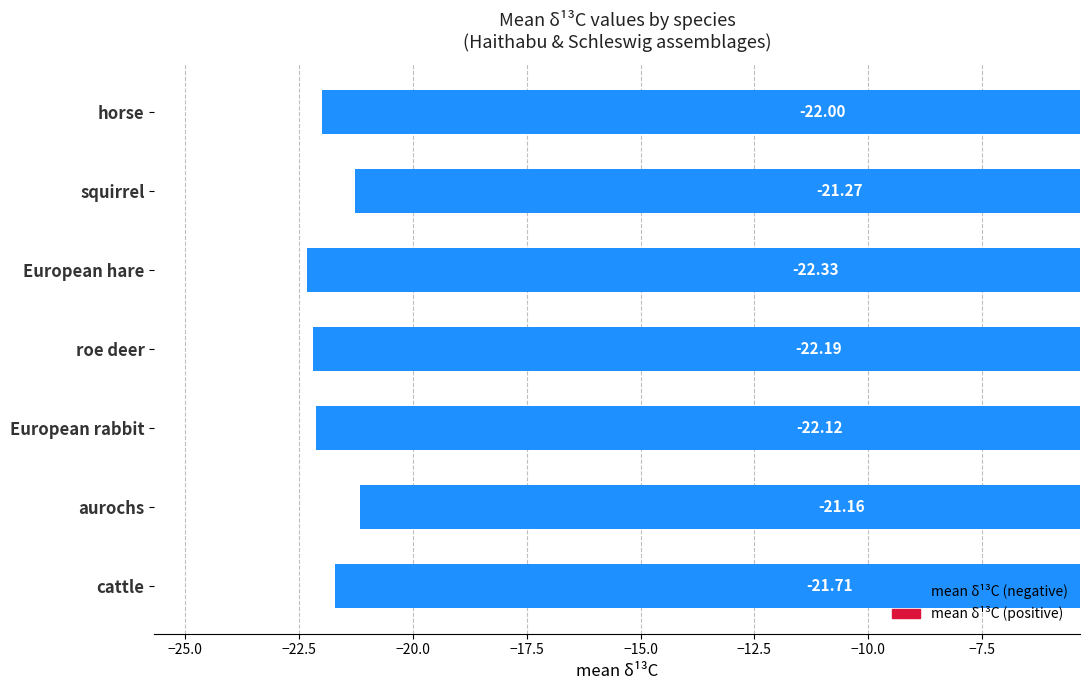

Which has a higher value, cattle or European rabbit?

cattle